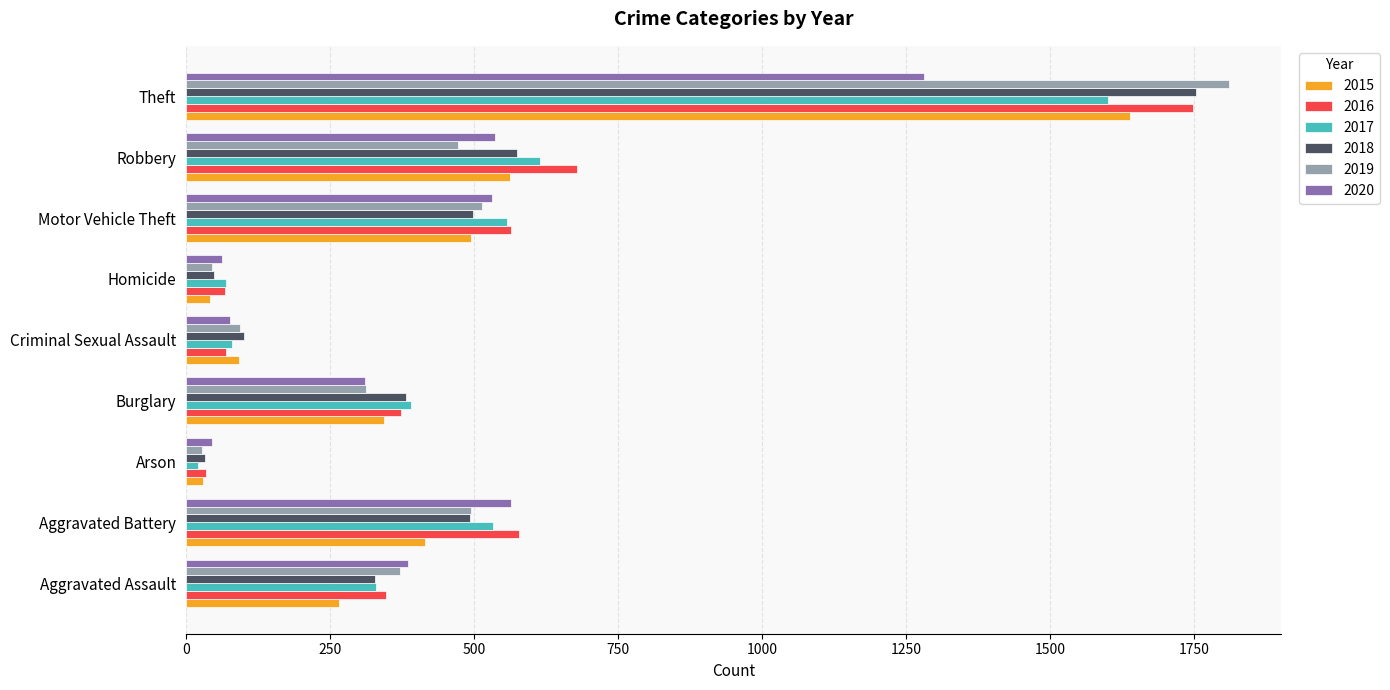

How many values in the 2015 series are below 344?

4